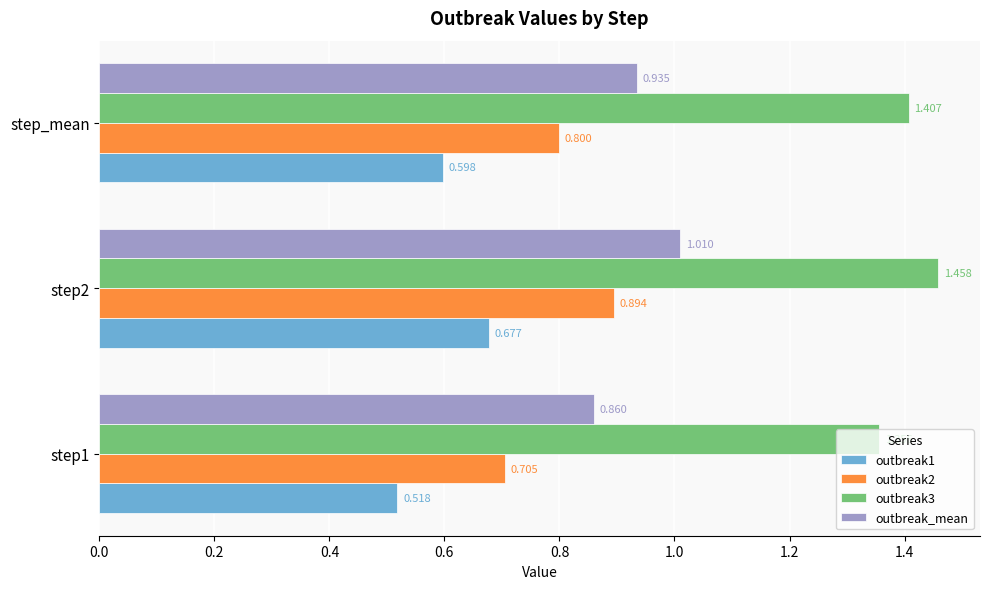

Is the value of outbreak2 at step1 greater than the value of outbreak3 at step_mean?

No